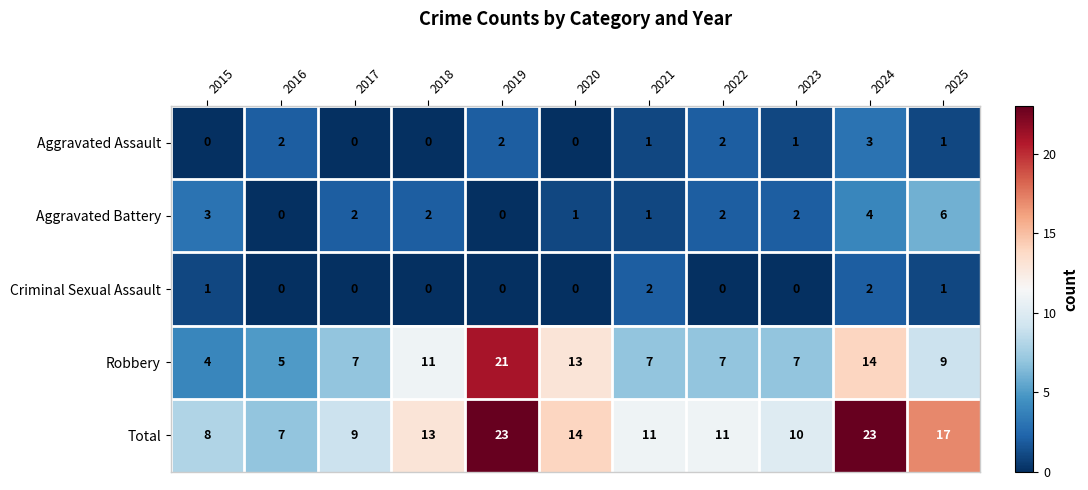

The Aggravated Assault series shows 3 at 2024. True or false?

True